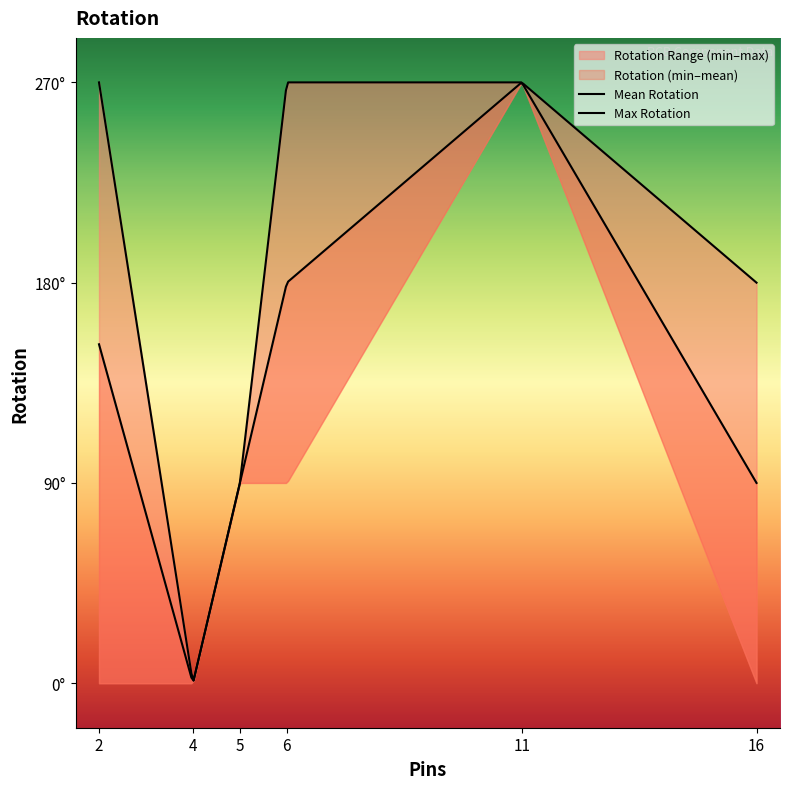

What is the value of the 18th point from the left?

270